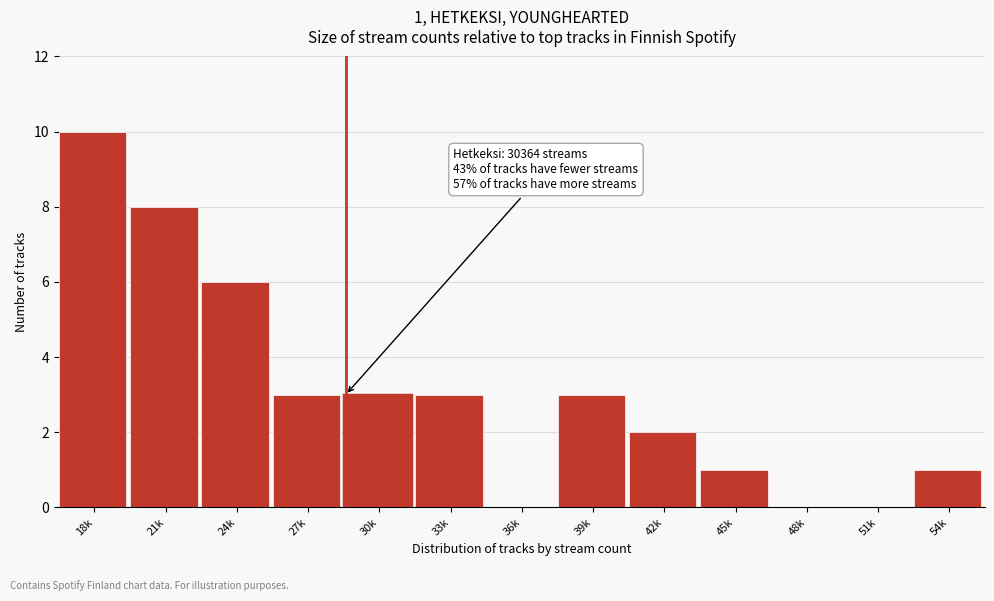

Reading left to right, what are all the values shown in this chart?

18k=10	21k=8	24k=6	27k=3	30k=3	33k=3	36k=0	39k=3	42k=2	45k=1	48k=0	51k=0	54k=1